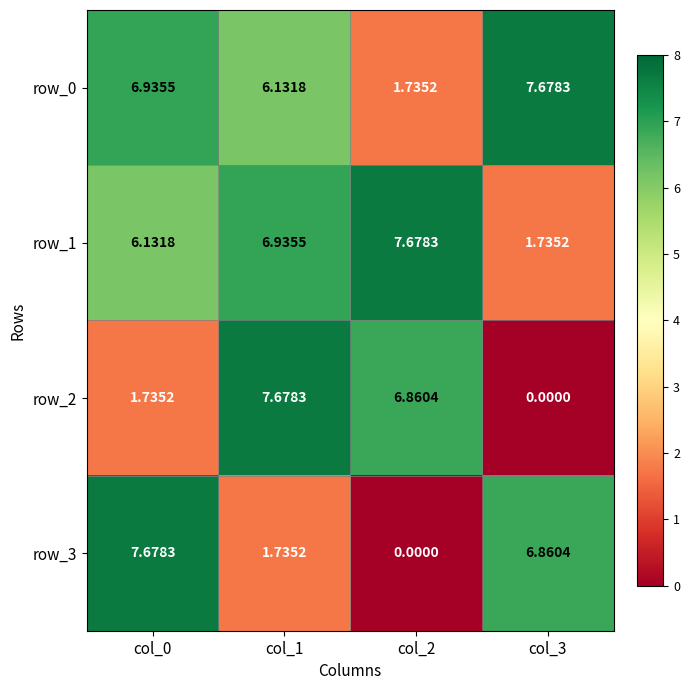

Which category has the lowest value across all series?

col_3